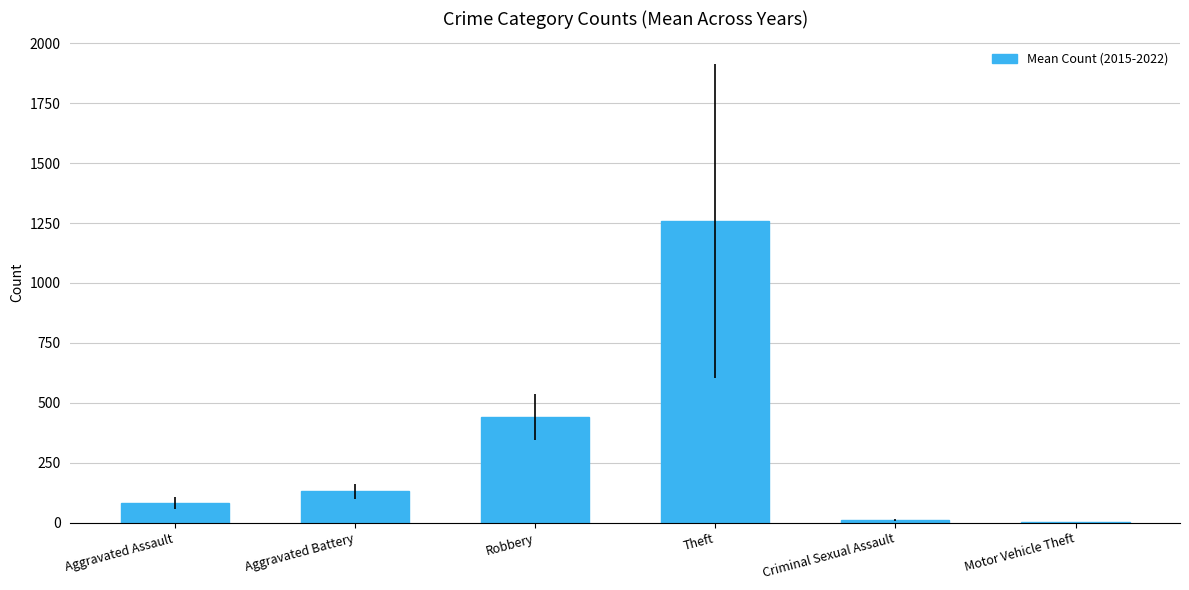

What is the difference between the values at Motor Vehicle Theft and Aggravated Assault?

80.3